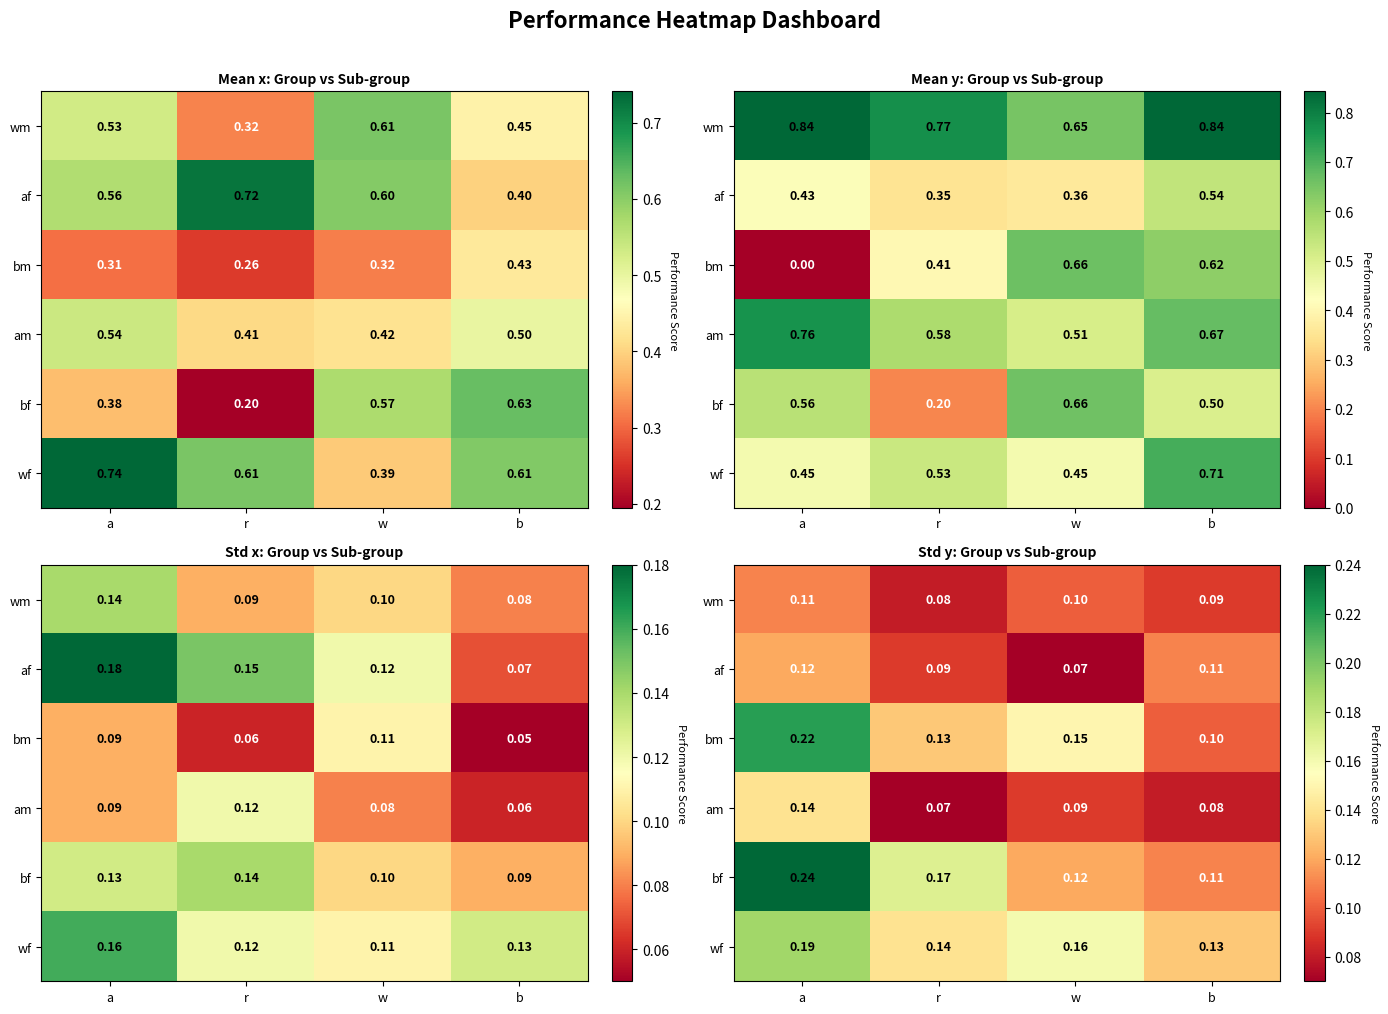

Which category has the lowest value in the bf series?

b